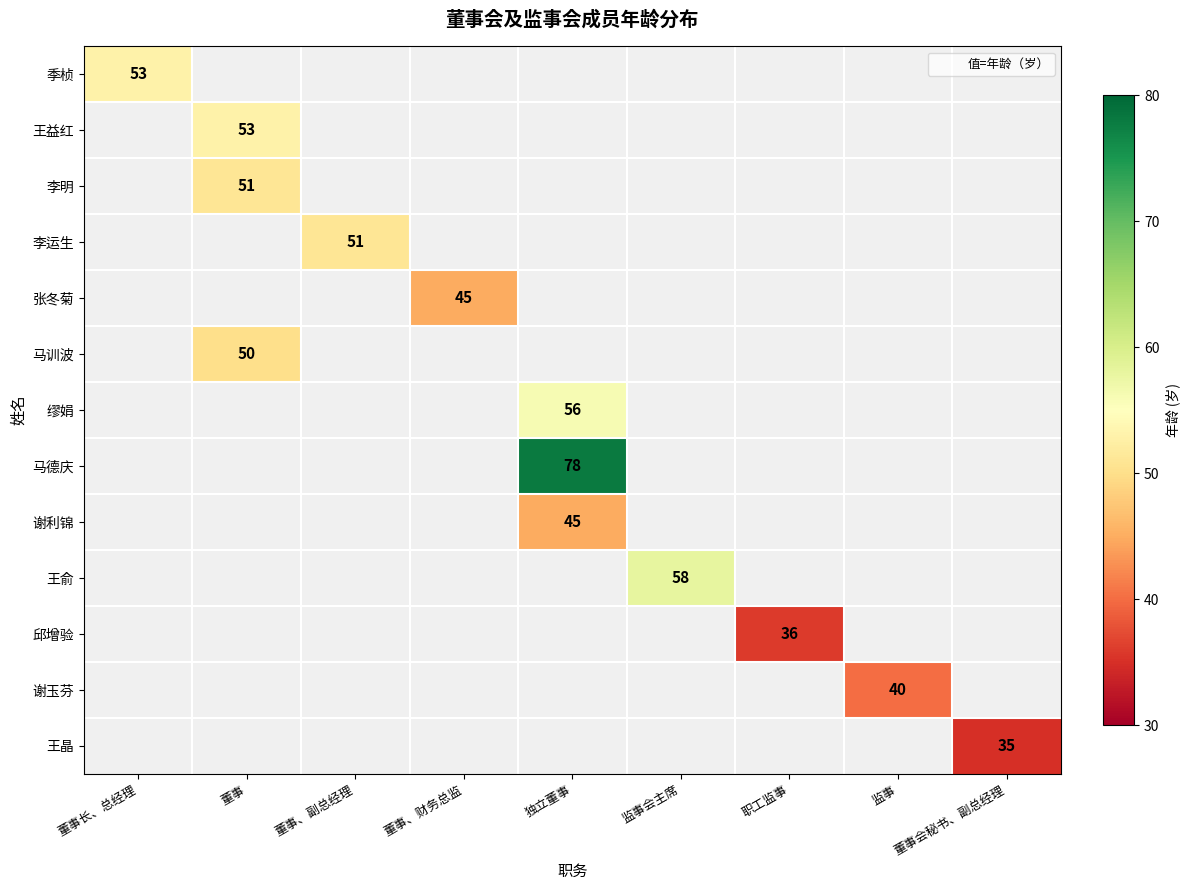

Is it true that 李明 equals 51 at 董事?

True